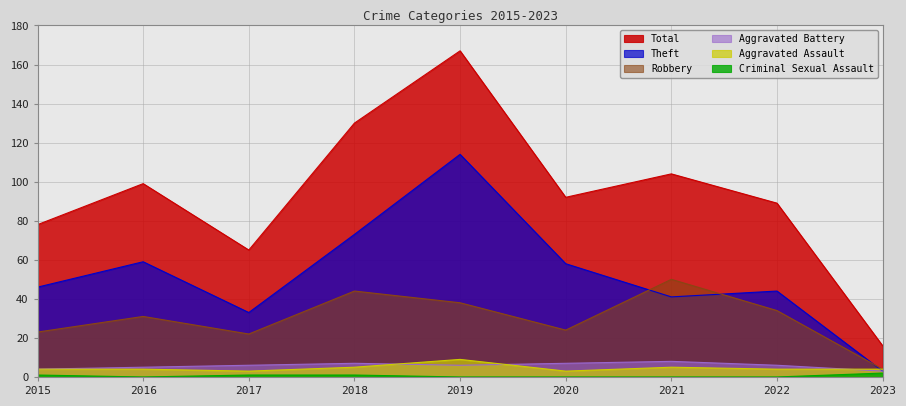

True or false: Aggravated Battery and Theft cross at least once.

False